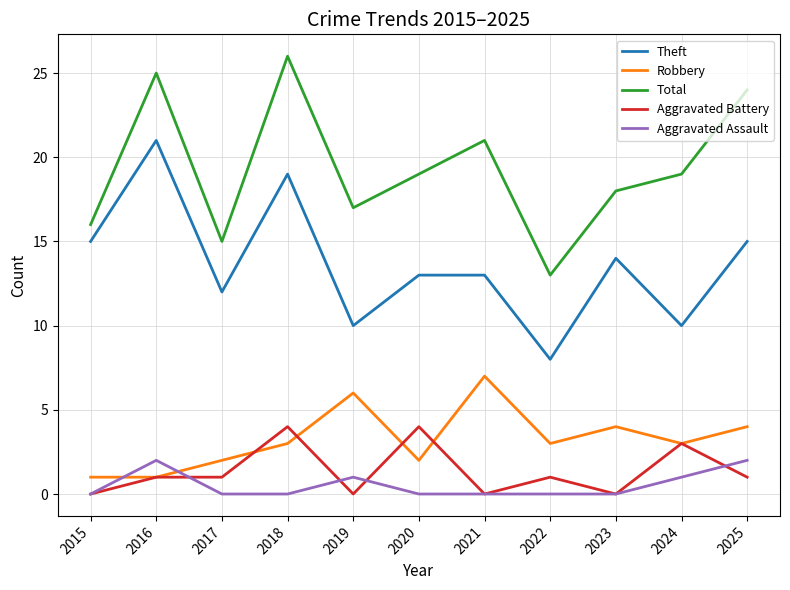

True or false: Theft has more than 2 points higher than both neighbors.

True